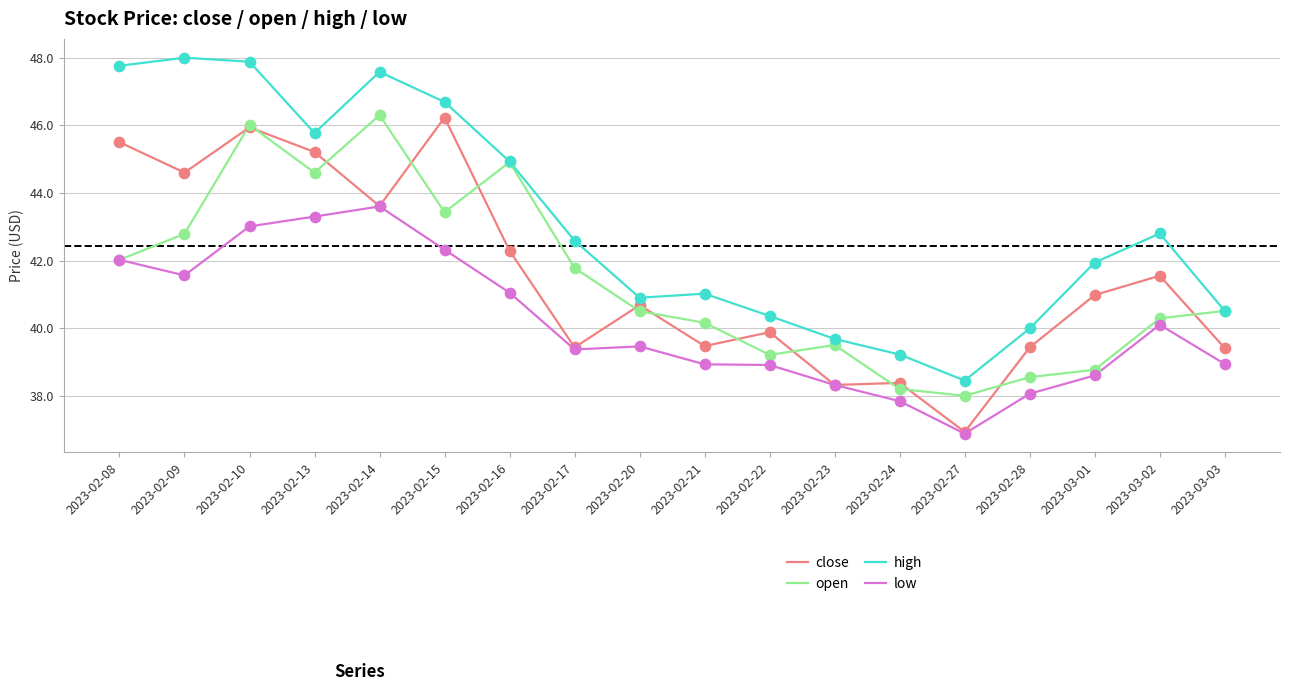

What is the total value across all series at 2023-02-21?

159.6